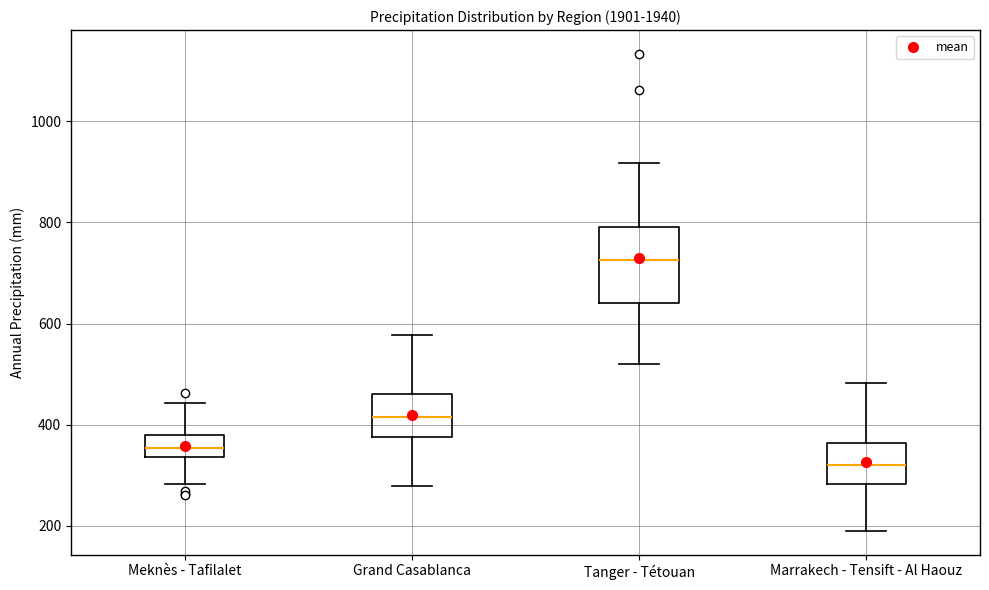

Reading left to right, transcribe this box plot: for each box, give where its median line is, the range the box spans, and where its two whiskers end, as read against the y-axis. The values are not printed on the chart, so give them approximately, as read against the axis.

Meknès - Tafilalet: median 360, box 340 to 380, whiskers 280 to 440
Grand Casablanca: median 420, box 380 to 460, whiskers 280 to 580
Tanger - Tétouan: median 720, box 640 to 800, whiskers 520 to 920
Marrakech - Tensift - Al Haouz: median 320, box 280 to 360, whiskers 200 to 480